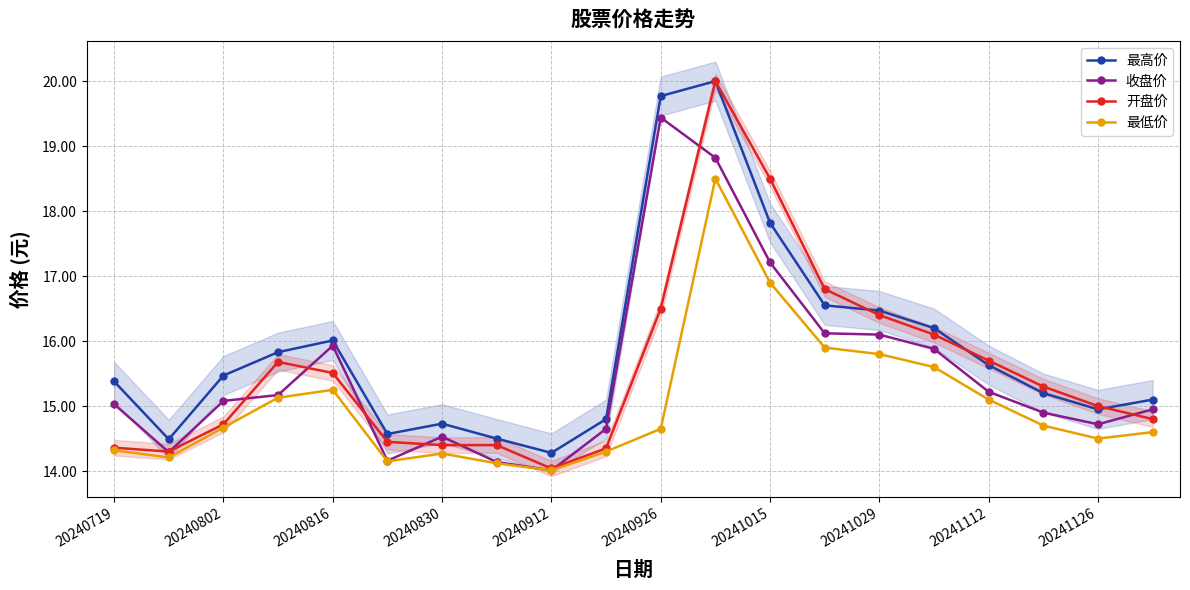

Rank the series at 17 from highest to lowest value.

开盘价, 最高价, 收盘价, 最低价